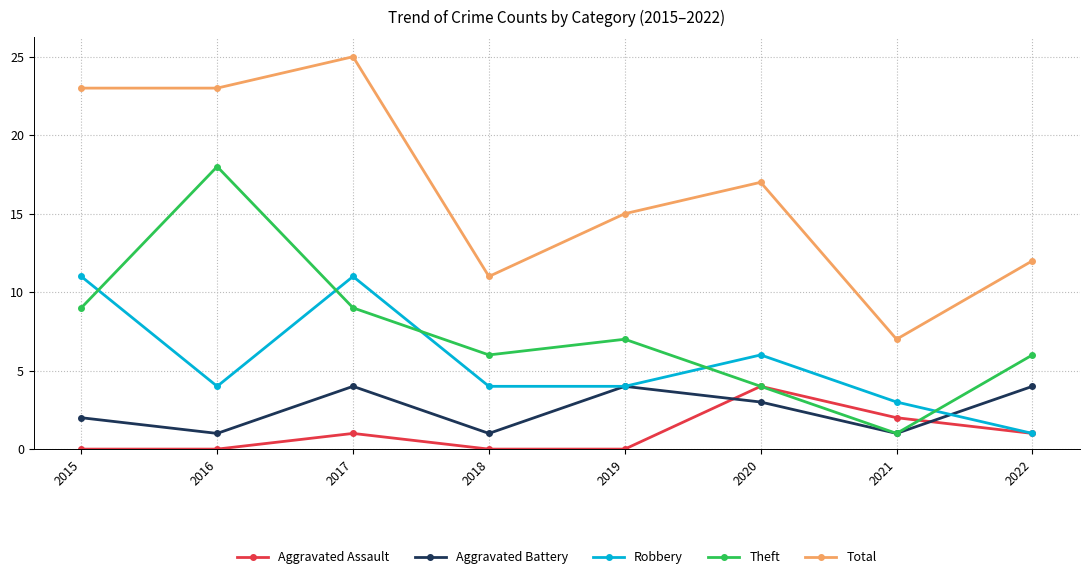

How many interior local peaks does the Aggravated Assault series have?

2